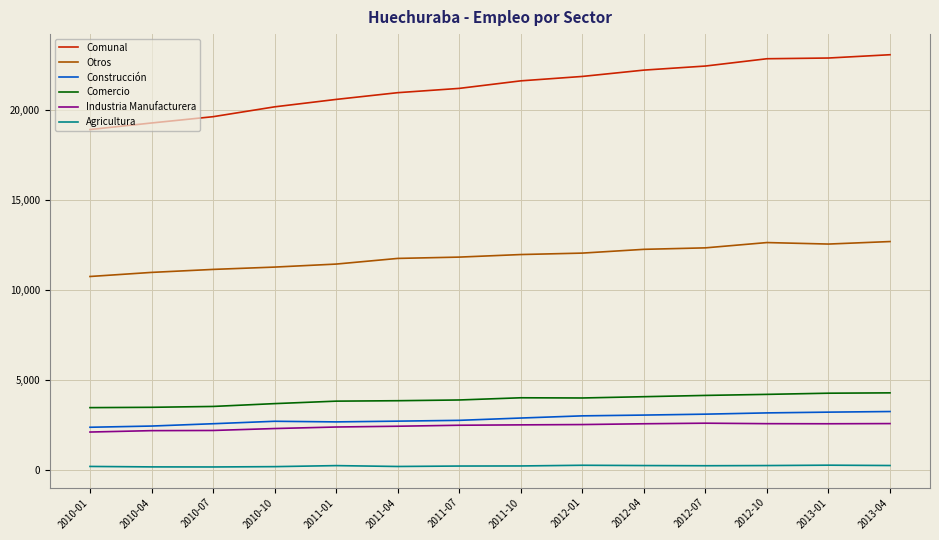

True or false: Construcción and Agricultura cross at least once.

False